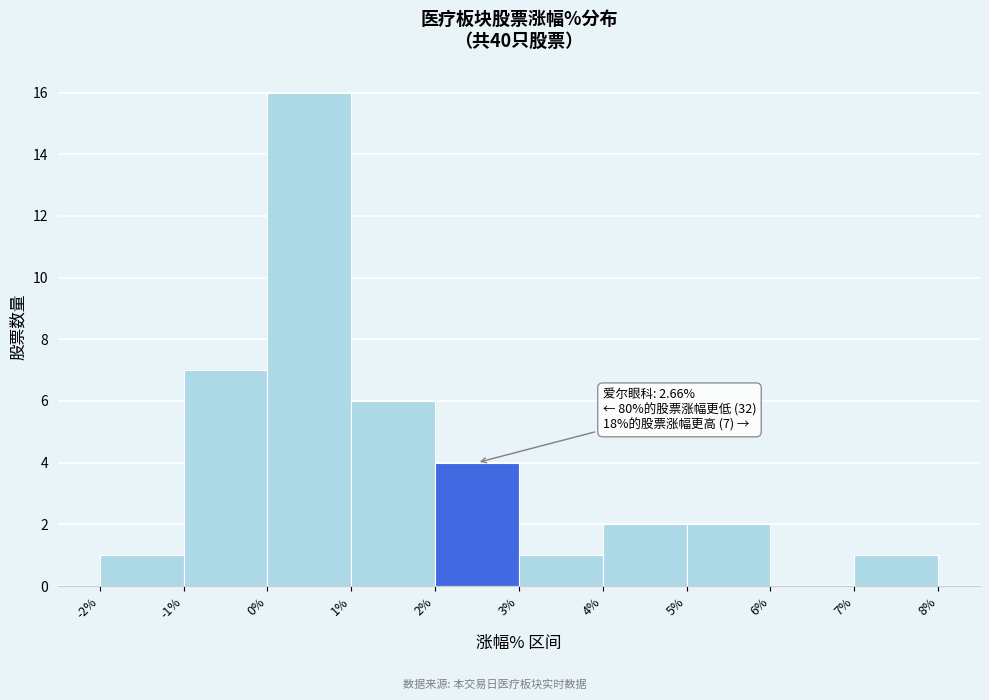

Which range on the x-axis has the tallest bar?

0% to 1%